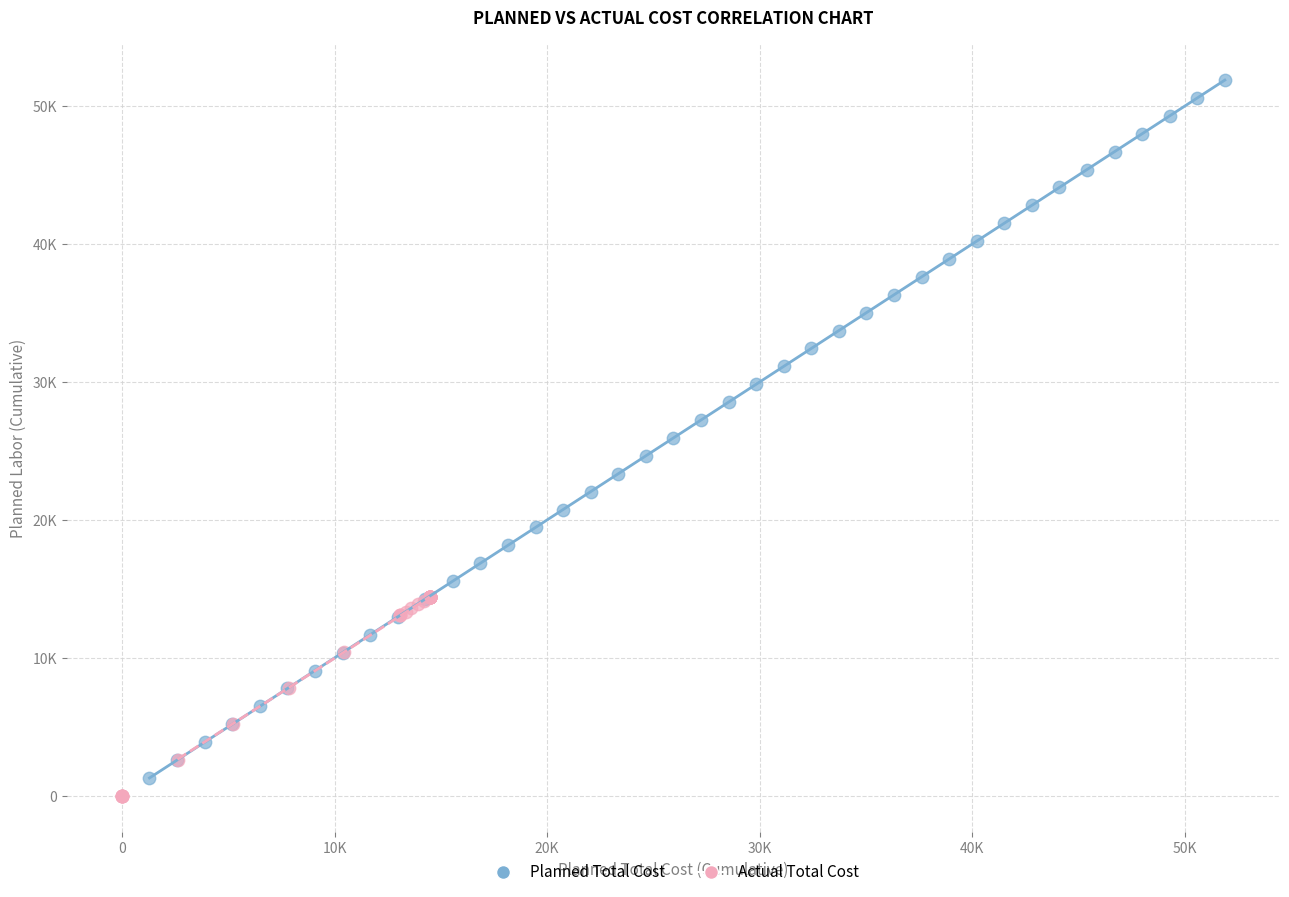

What are all the series names shown in the legend?

Planned Total Cost, Actual Total Cost